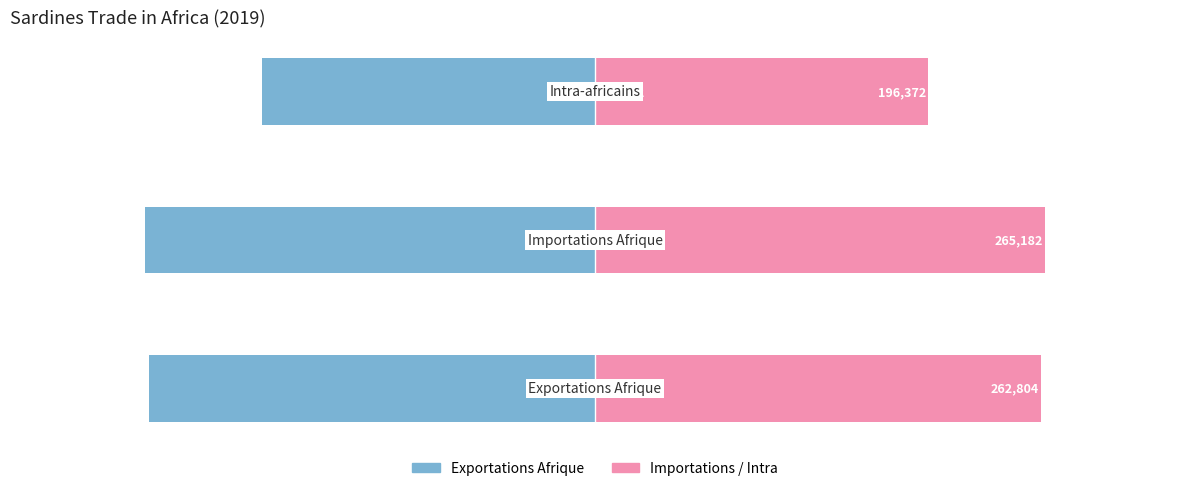

Does the chart contain any negative values?

Yes